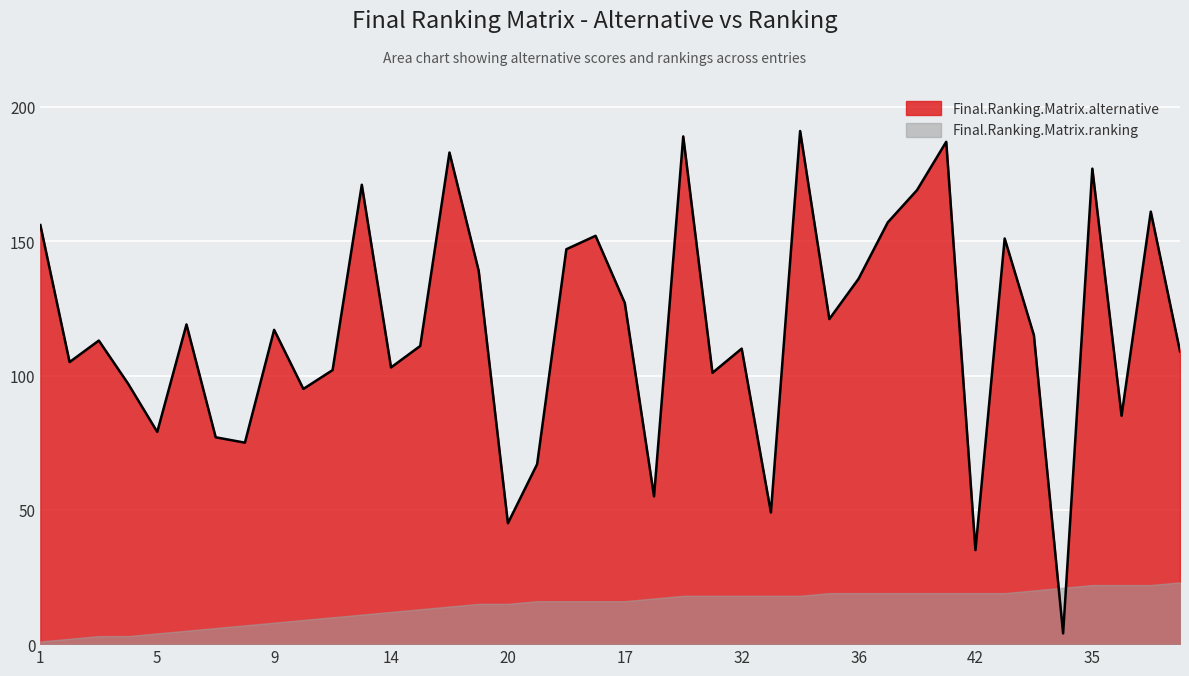

How many values in the Final.Ranking.Matrix.ranking series exceed 16?

19